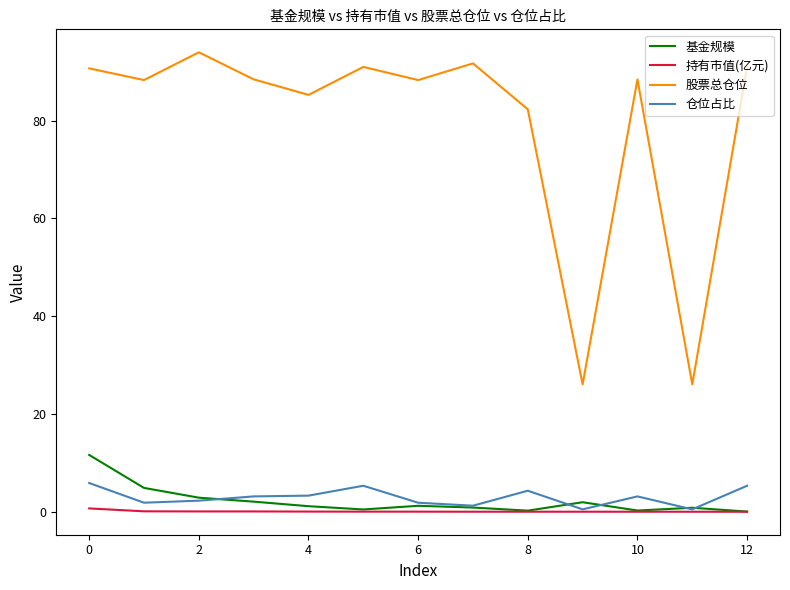

Rank the series by their maximum value, from highest to lowest.

股票总仓位, 基金规模, 仓位占比, 持有市值(亿元)